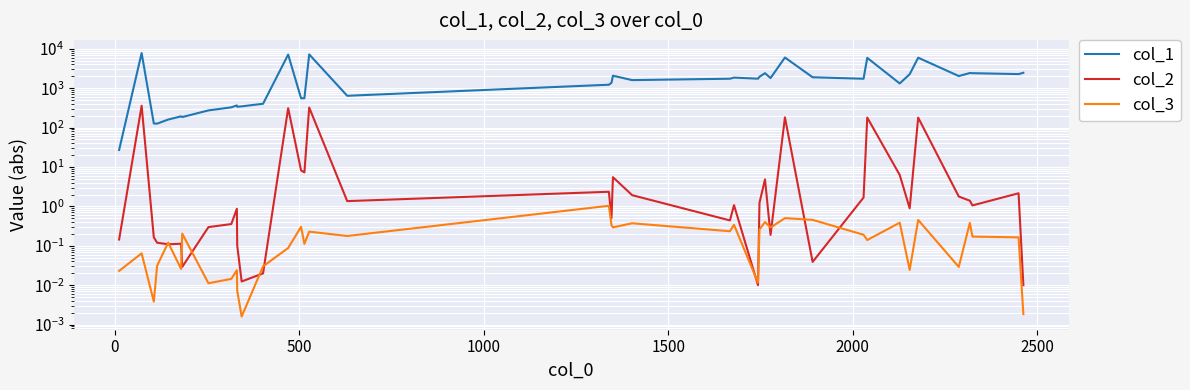

True or false: col_3 and col_1 intersect in this chart.

False